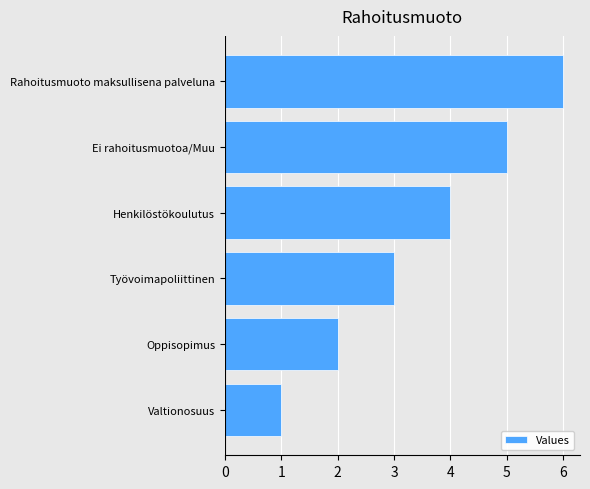

The chart shows a value of 0 at Valtionosuus. True or false?

False